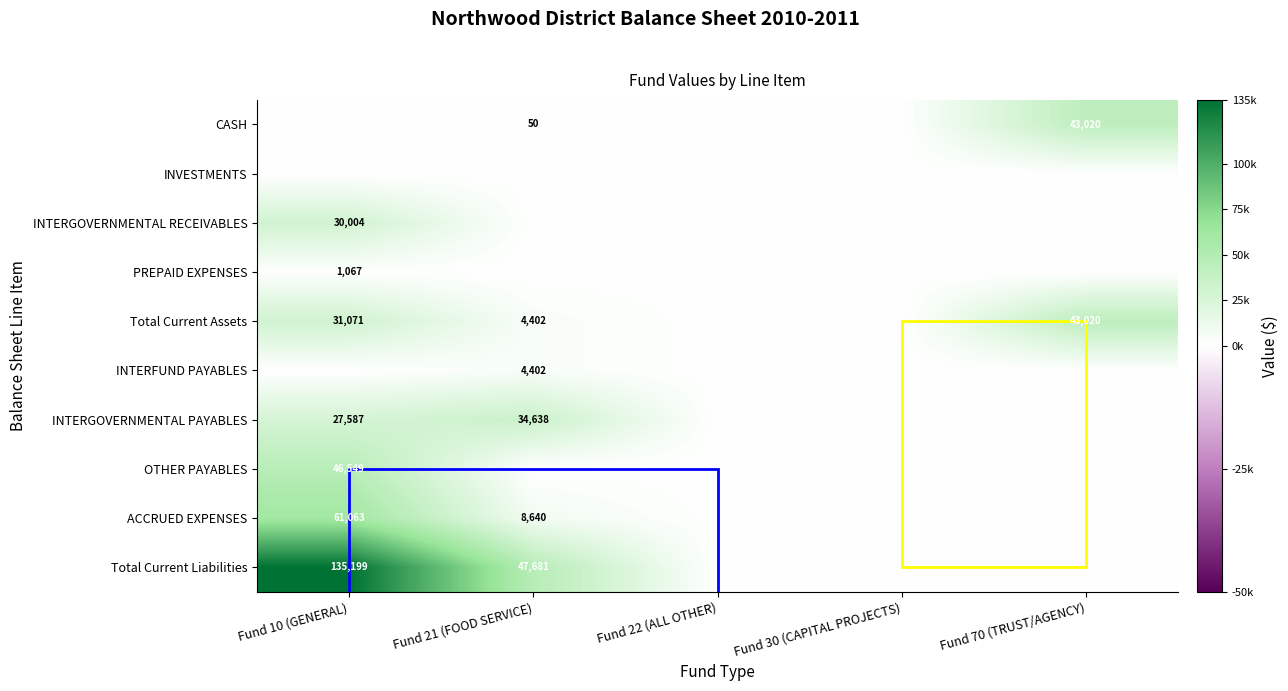

At how many categories does at least one series exceed 25314?

3